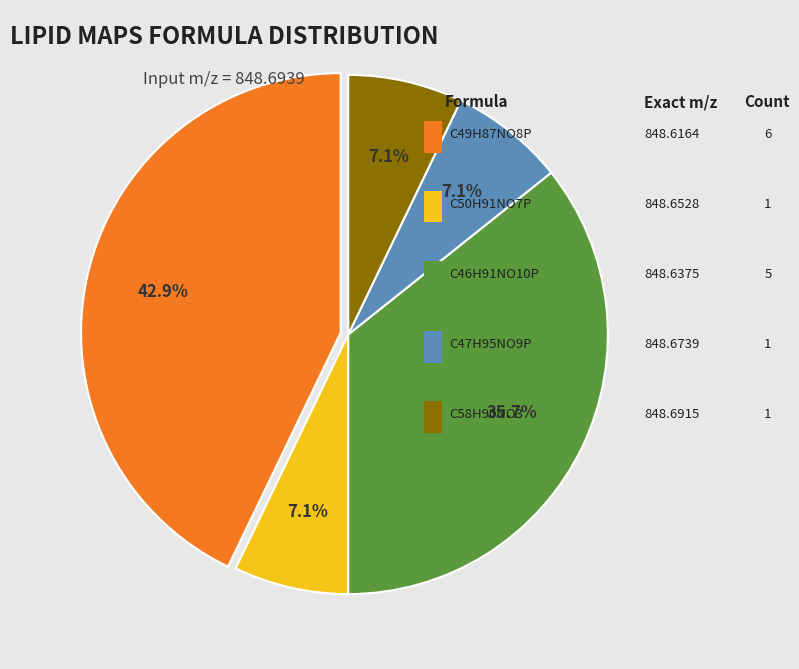

Is there a majority slice in this chart?

No